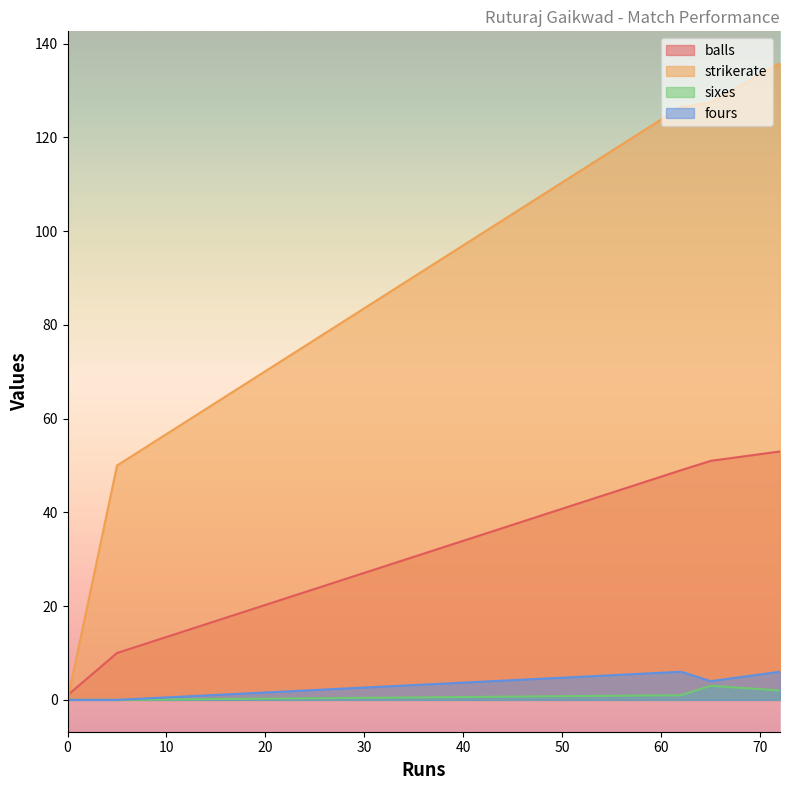

At which category is the sum across all series the highest?

72